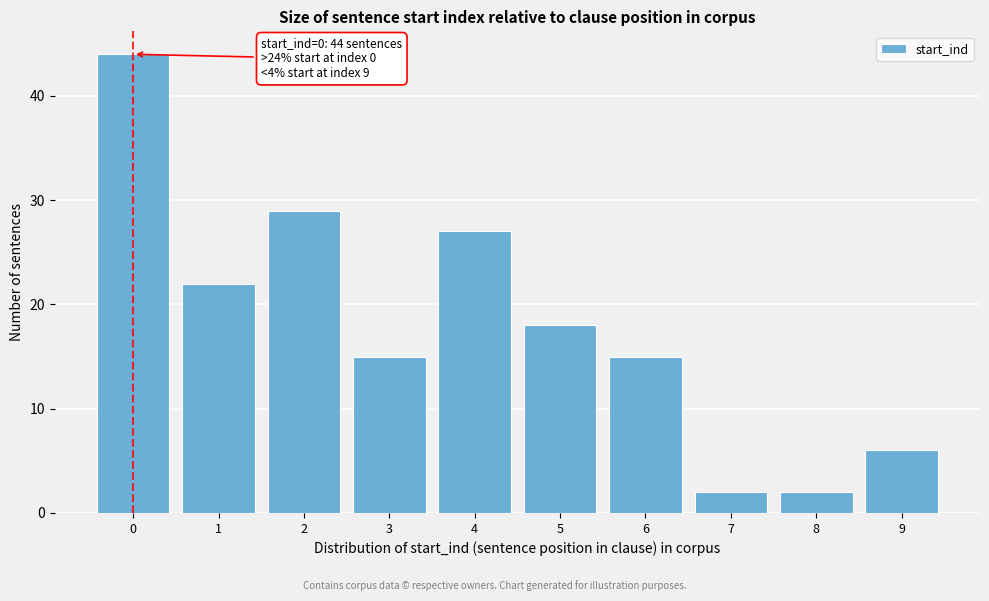

Reading left to right, extract all data points from this chart.

0=44	1=22	2=29	3=15	4=27	5=18	6=15	7=2	8=2	9=6